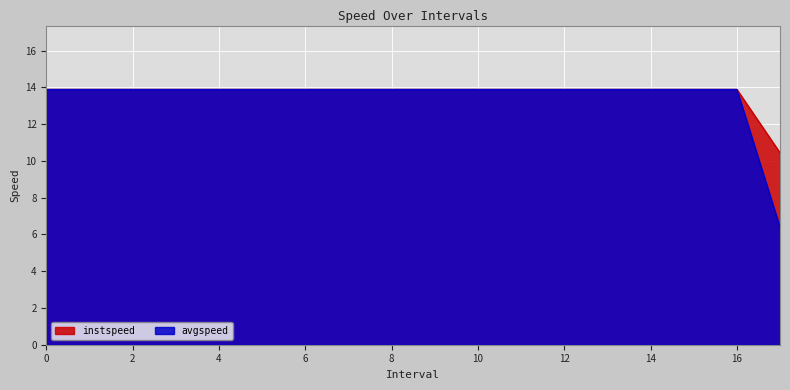

True or false: avgspeed has a value of 13.9 at 3.

True